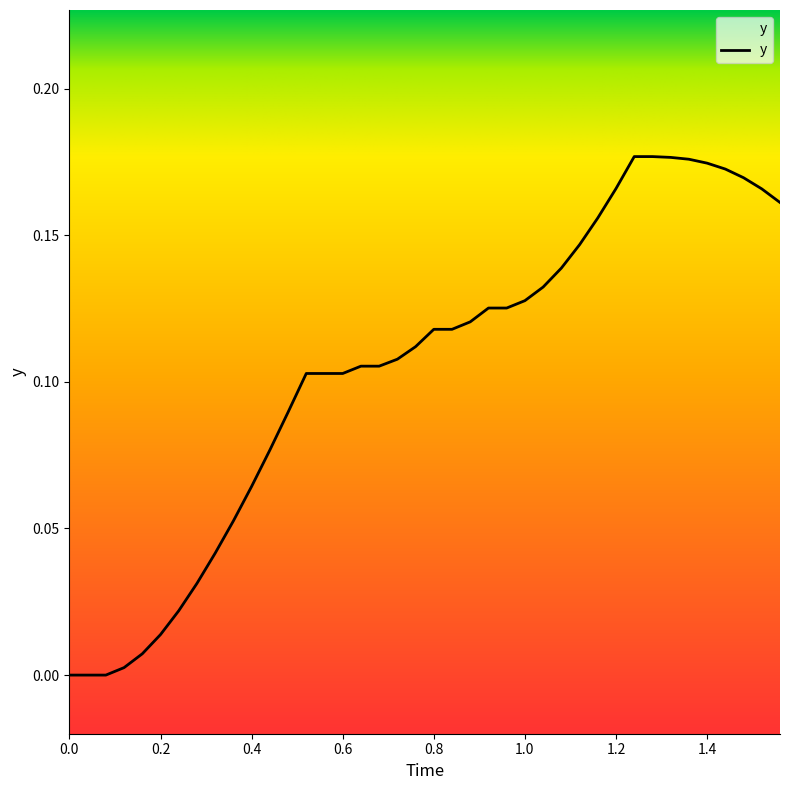

True or false: there are more than 2 points higher than both neighbors.

False